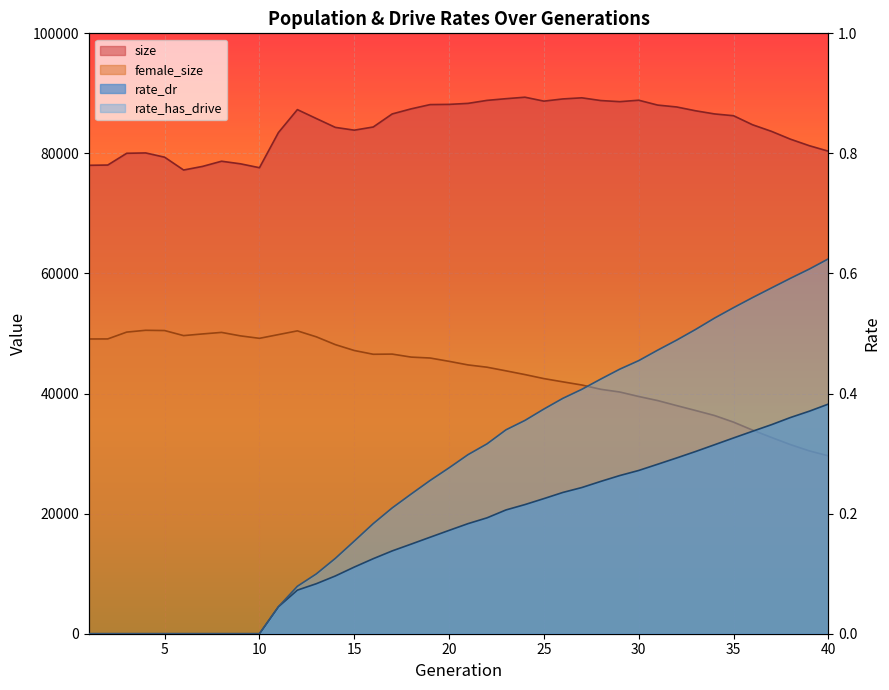

Which series has the widest spread of values?

female_size